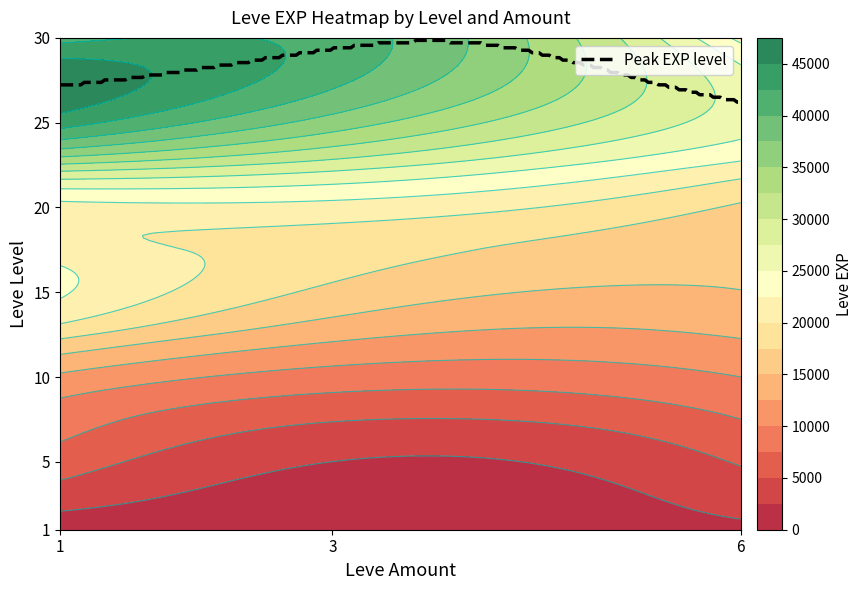

At which label does 5 reach its minimum?

3